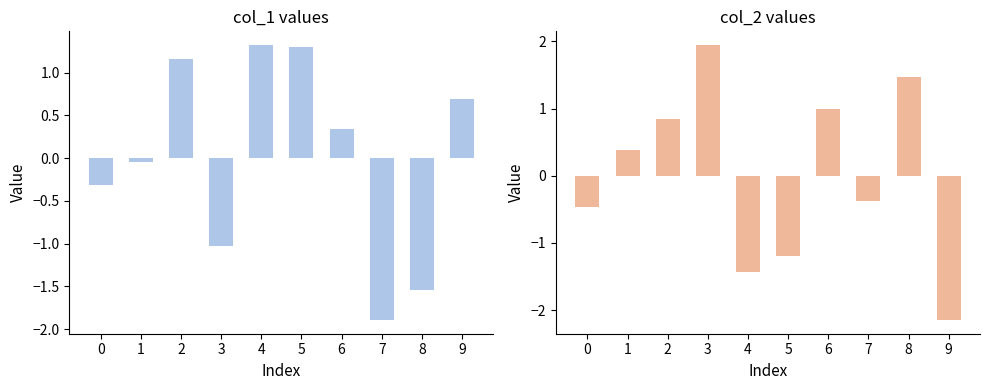

Is the value of col_2 at 1 greater than the value of col_1 at 8?

Yes